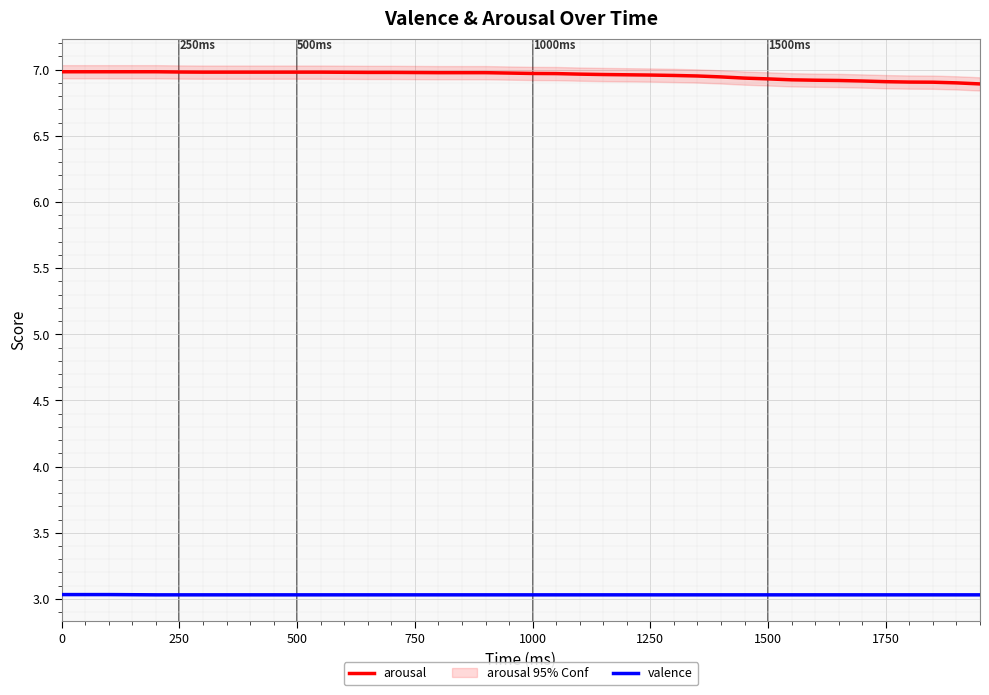

Which series has the largest range (max minus min)?

arousal